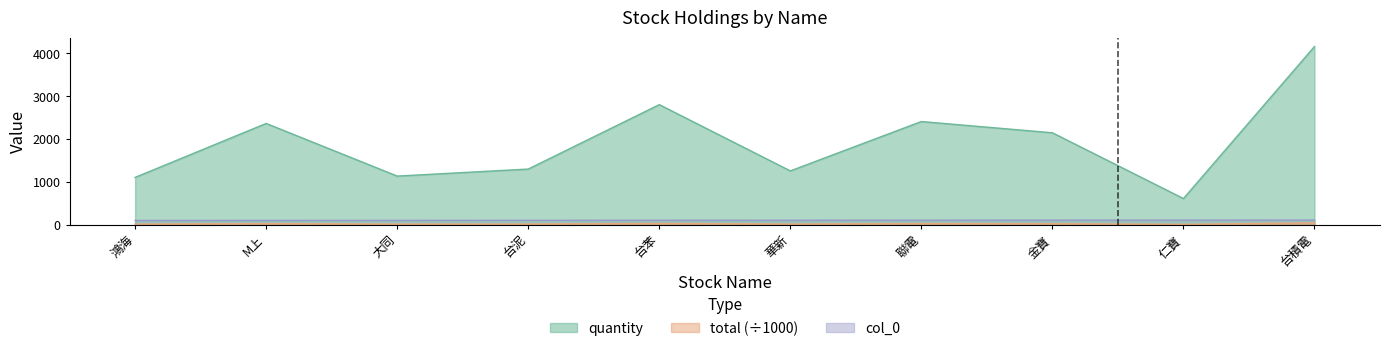

True or false: quantity has a value of 2146.0 at 金寶.

True